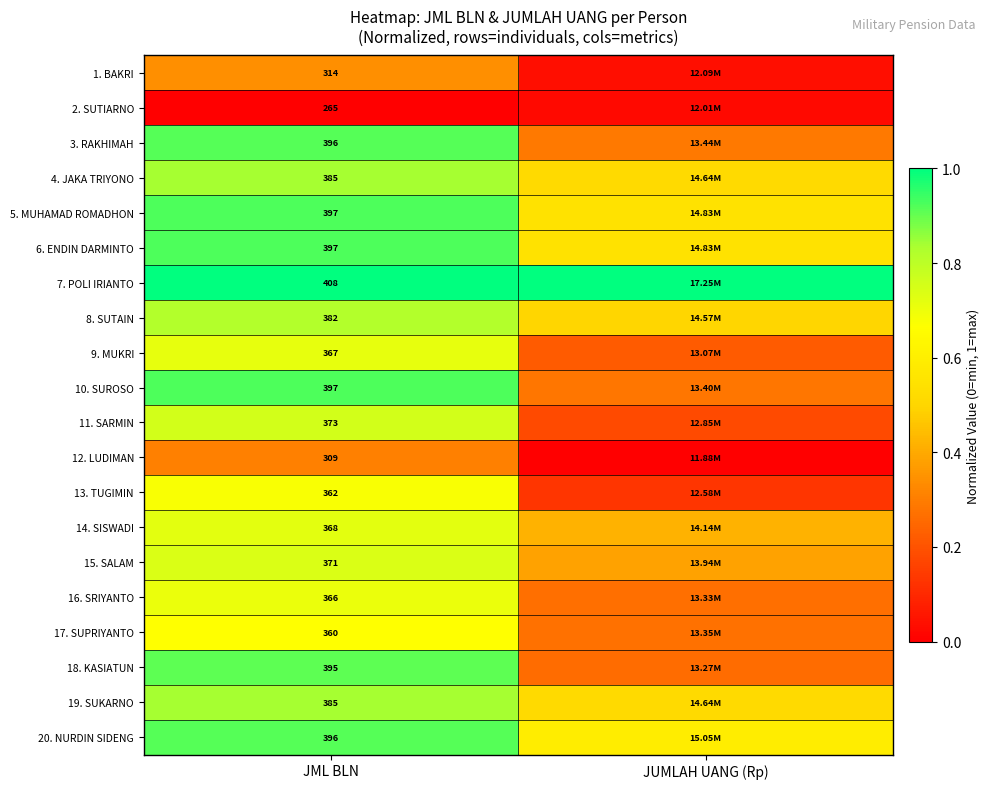

Which series has the largest total across all categories?

7. POLI IRIANTO